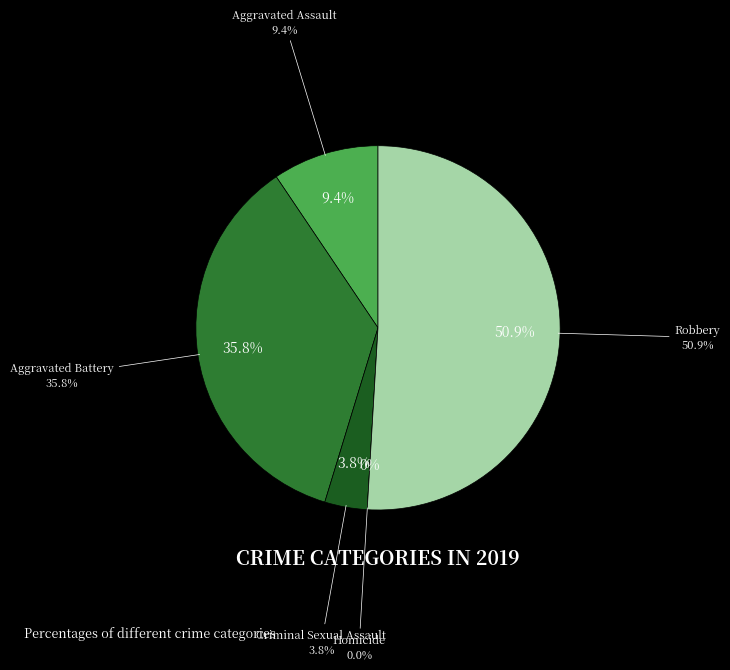

What percentage is NOT represented by Homicide?

100.0%